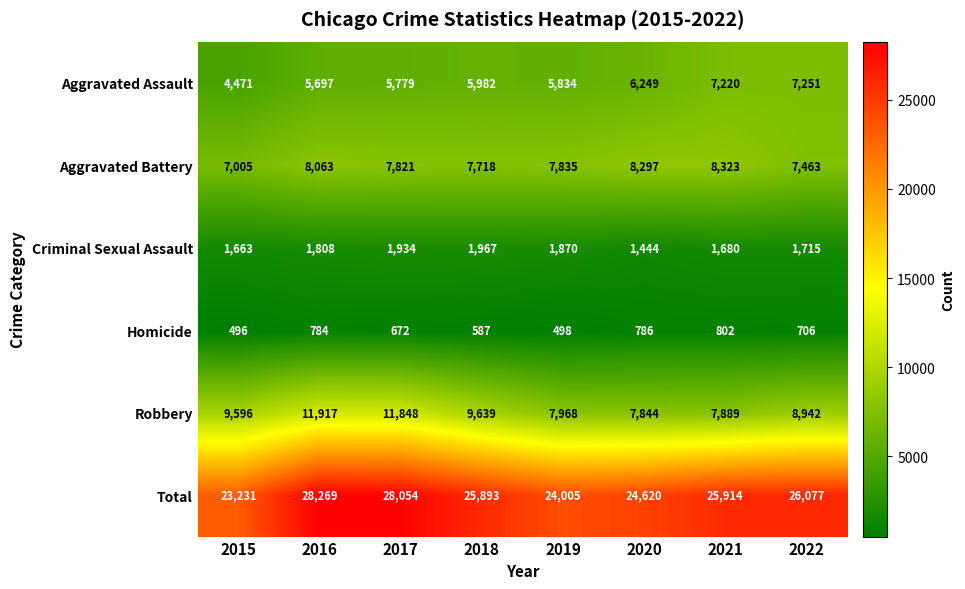

What is the sum of all Homicide values?

5331